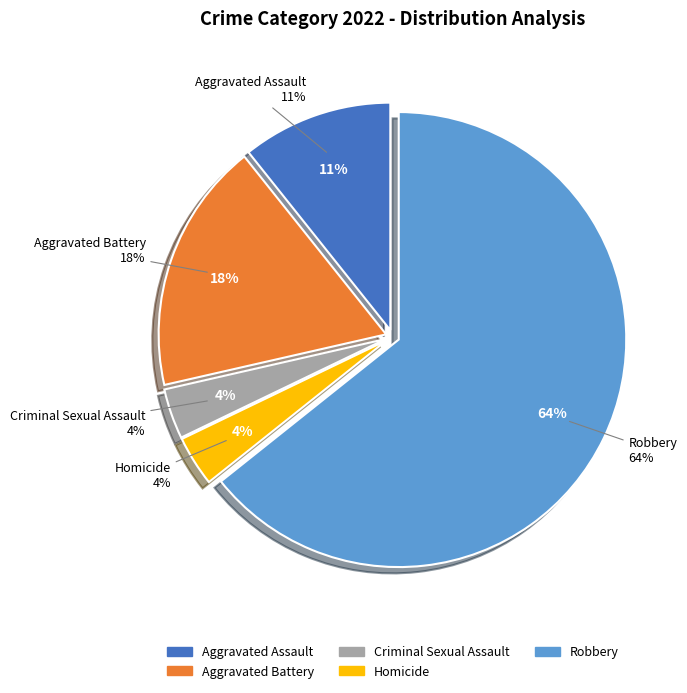

Combined, what portion of the pie is Aggravated Assault and Robbery?

75.0%